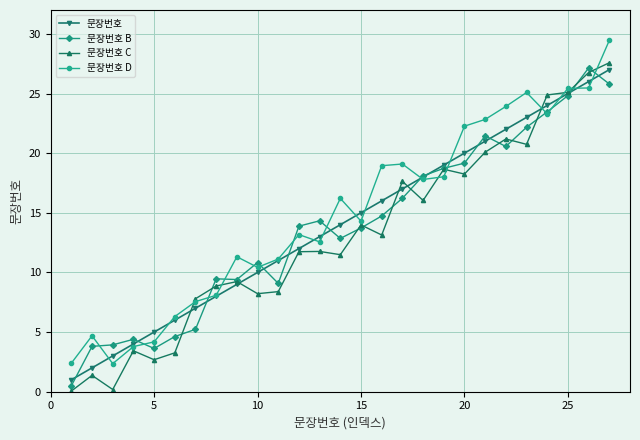

True or false: 문장번호 C has more than 1 interior local peaks.

True